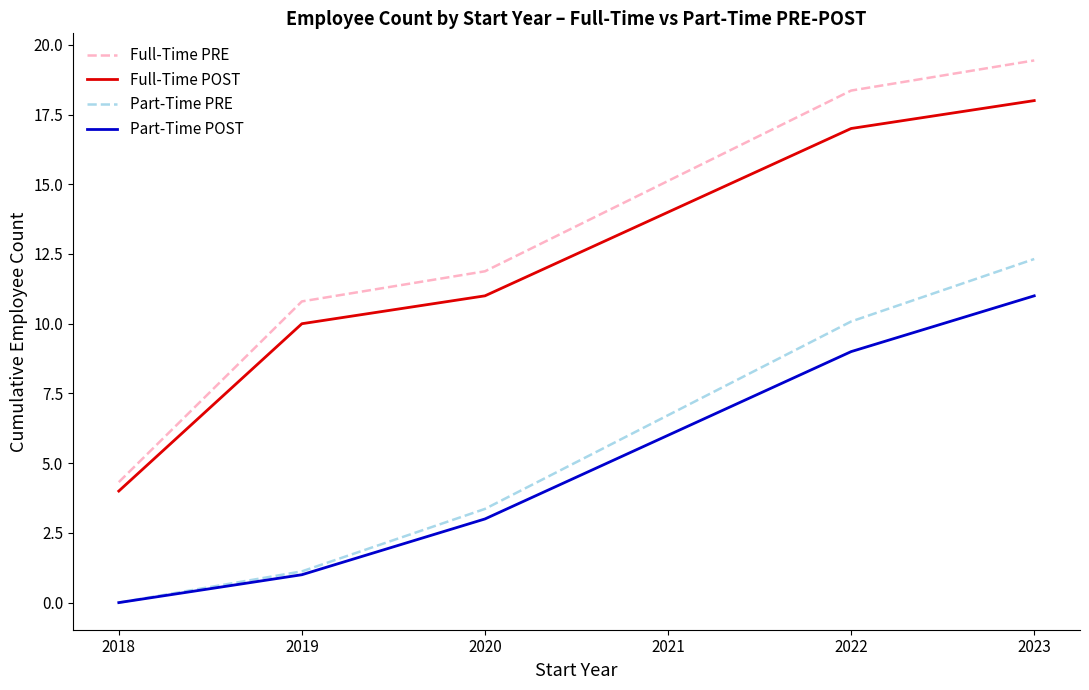

What are all the series names shown in the legend?

Full-Time PRE, Full-Time POST, Part-Time PRE, Part-Time POST